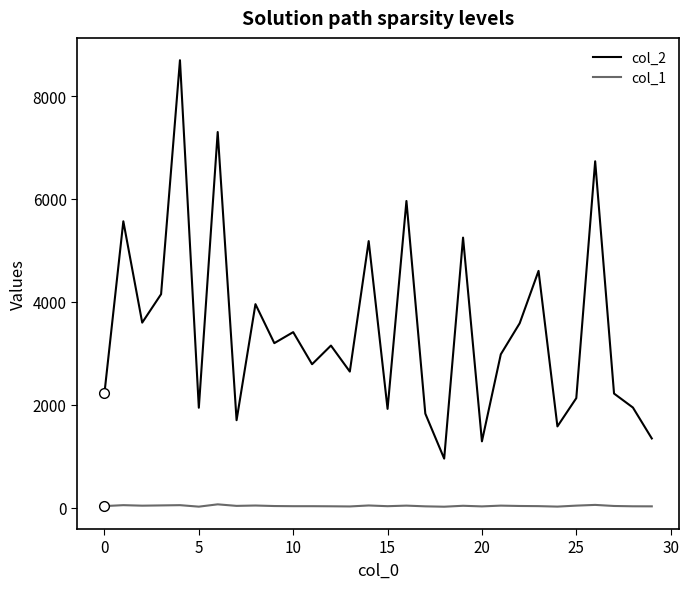

List the series in order of their peak value, highest first.

col_2, col_1